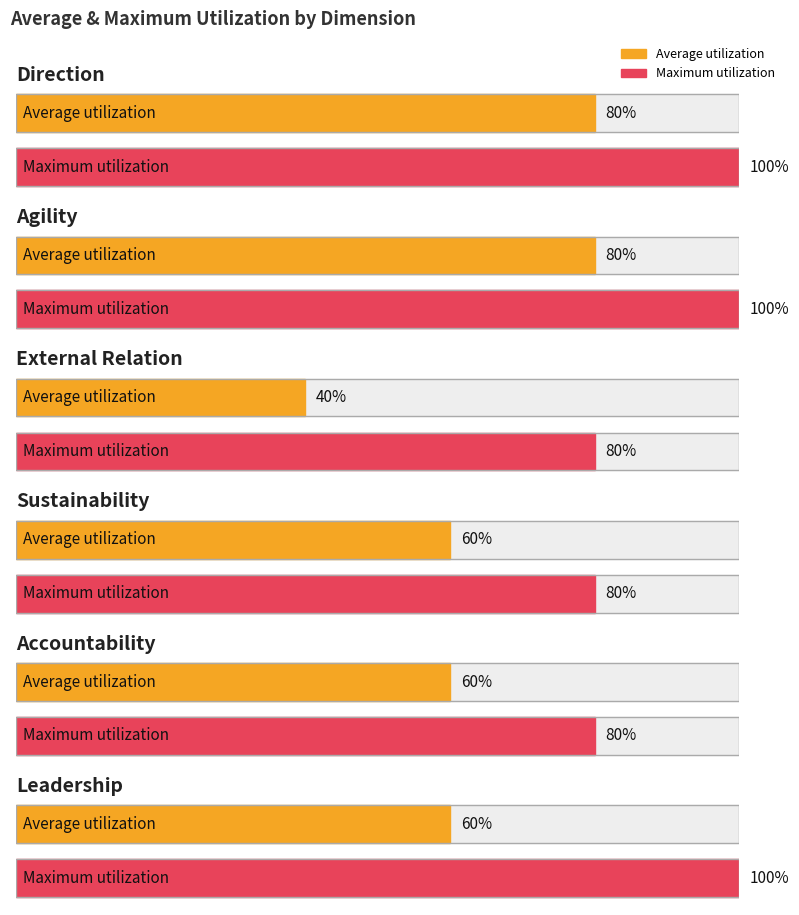

At which category is the sum across all series the highest?

Direction